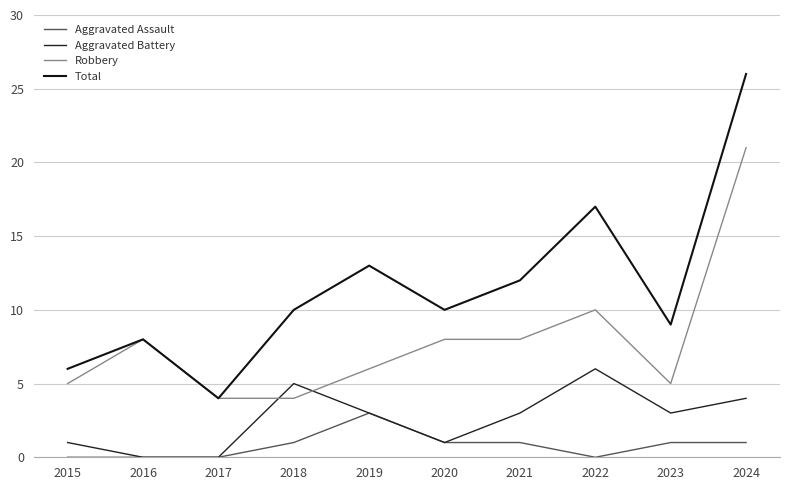

Which series has the largest range (max minus min)?

Total